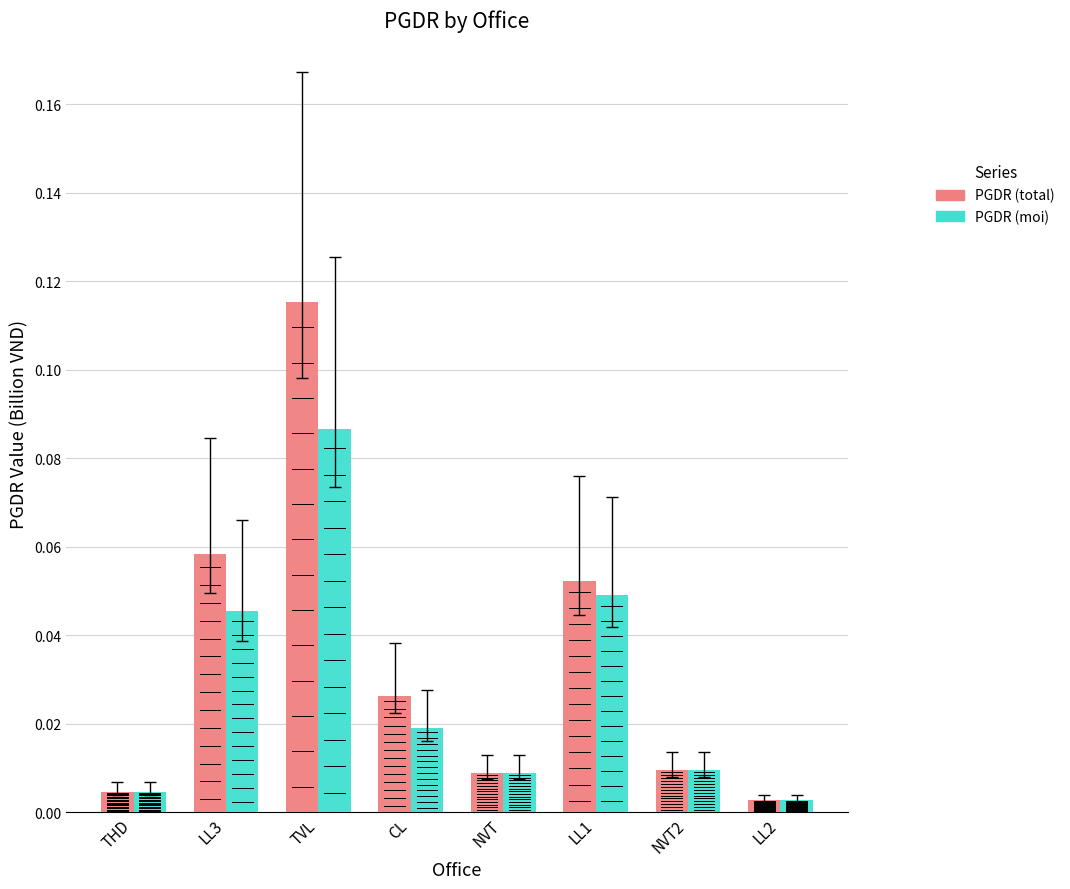

What are all the series names shown in the legend?

PGDR (total), PGDR (moi)